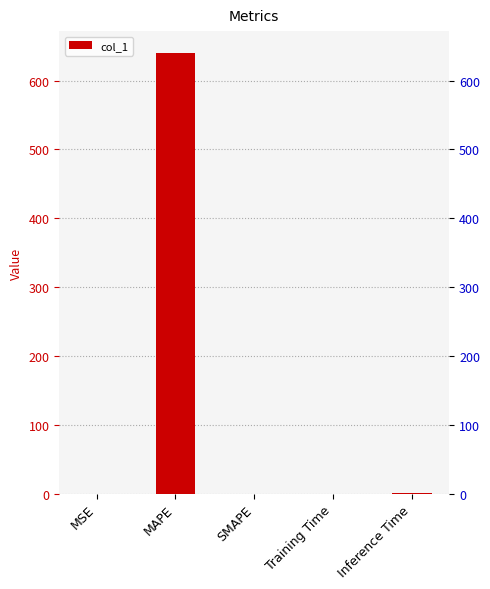

Is it true that the value at MSE is 0.0?

False